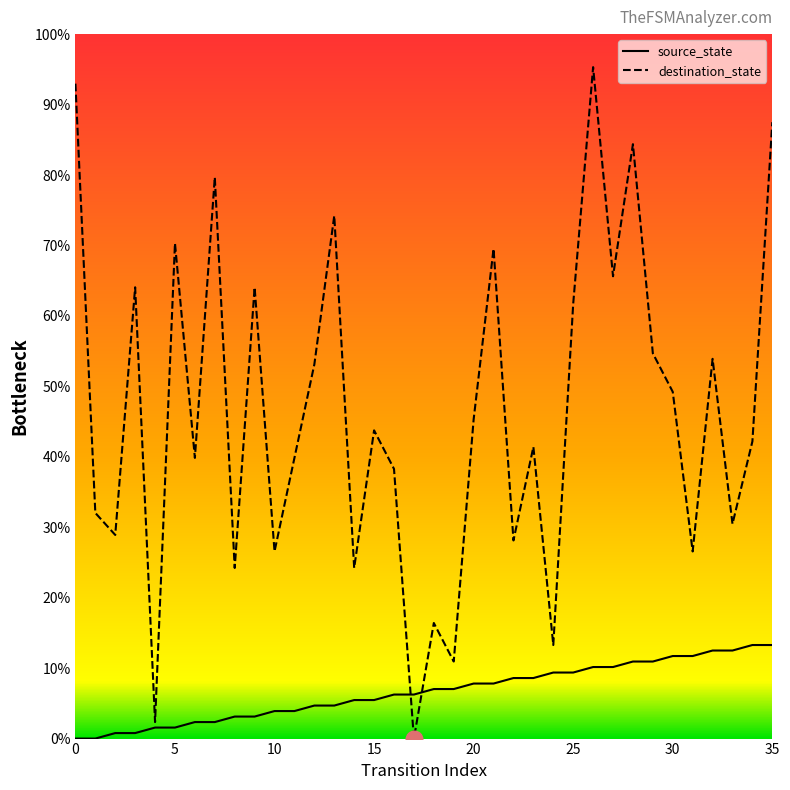

Does the chart have visible grid lines?

No